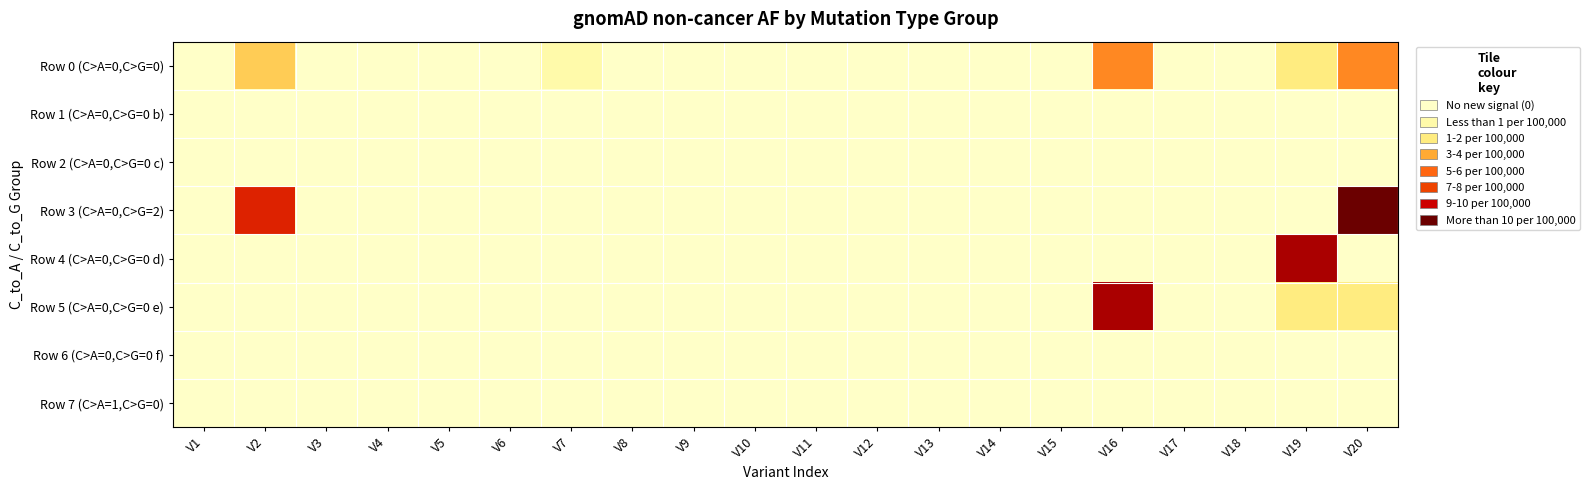

Reading right to left, transcribe all the data shown in this chart.

Row 0 (C>A=0,C>G=0): V20=4.7	V19=1.4	V18=0.0	V17=0.0	V16=4.1	V15=0.0	V14=0.0	V13=0.0	V12=0.0	V11=0.0	V10=0.0	V9=0.0	V8=0.0	V7=0.7	V6=0.0	V5=0.0	V4=0.0	V3=0.0	V2=2.0	V1=0.0
Row 1 (C>A=0,C>G=0 b): V20=0.0	V19=0.0	V18=0.0	V17=0.0	V16=0.0	V15=0.0	V14=0.0	V13=0.0	V12=0.0	V11=0.0	V10=0.0	V9=0.0	V8=0.0	V7=0.0	V6=0.0	V5=0.0	V4=0.0	V3=0.0	V2=0.0	V1=0.0
Row 2 (C>A=0,C>G=0 c): V20=0.0	V19=0.0	V18=0.0	V17=0.0	V16=0.0	V15=0.0	V14=0.0	V13=0.0	V12=0.0	V11=0.0	V10=0.0	V9=0.0	V8=0.0	V7=0.0	V6=0.0	V5=0.0	V4=0.0	V3=0.0	V2=0.0	V1=0.0
Row 3 (C>A=0,C>G=2): V20=62.7	V19=0.0	V18=0.0	V17=0.0	V16=0.0	V15=0.0	V14=0.0	V13=0.0	V12=0.0	V11=0.0	V10=0.0	V9=0.0	V8=0.0	V7=0.0	V6=0.0	V5=0.0	V4=0.0	V3=0.0	V2=7.3	V1=0.0
Row 4 (C>A=0,C>G=0 d): V20=0.0	V19=9.4	V18=0.0	V17=0.0	V16=0.0	V15=0.0	V14=0.0	V13=0.0	V12=0.0	V11=0.0	V10=0.0	V9=0.0	V8=0.0	V7=0.0	V6=0.0	V5=0.0	V4=0.0	V3=0.0	V2=0.0	V1=0.0
Row 5 (C>A=0,C>G=0 e): V20=1.5	V19=1.5	V18=0.0	V17=0.0	V16=9.3	V15=0.0	V14=0.0	V13=0.0	V12=0.0	V11=0.0	V10=0.0	V9=0.0	V8=0.0	V7=0.0	V6=0.0	V5=0.0	V4=0.0	V3=0.0	V2=0.0	V1=0.0
Row 6 (C>A=0,C>G=0 f): V20=0.0	V19=0.0	V18=0.0	V17=0.0	V16=0.0	V15=0.0	V14=0.0	V13=0.0	V12=0.0	V11=0.0	V10=0.0	V9=0.0	V8=0.0	V7=0.0	V6=0.0	V5=0.0	V4=0.0	V3=0.0	V2=0.0	V1=0.0
Row 7 (C>A=1,C>G=0): V20=0.0	V19=0.0	V18=0.0	V17=0.0	V16=0.0	V15=0.0	V14=0.0	V13=0.0	V12=0.0	V11=0.0	V10=0.0	V9=0.0	V8=0.0	V7=0.0	V6=0.0	V5=0.0	V4=0.0	V3=0.0	V2=0.0	V1=0.0